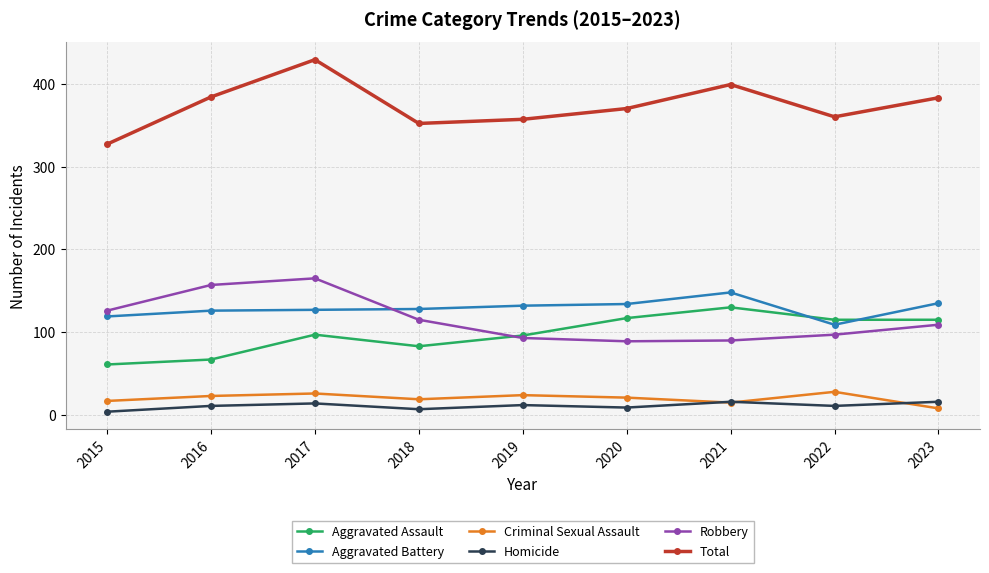

How many series are shown in this chart?

6